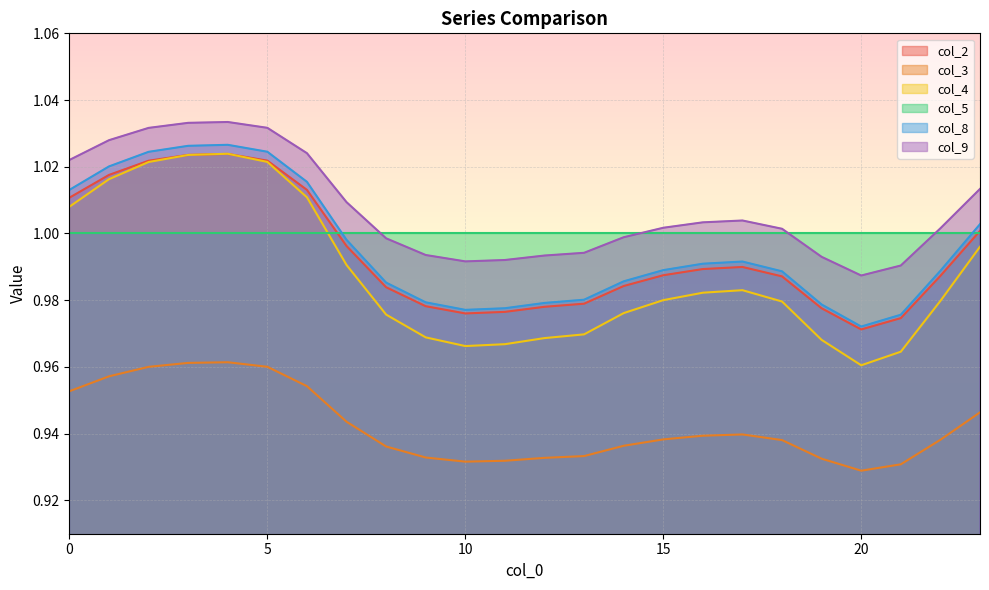

True or false: col_3 and col_8 cross at least once.

False